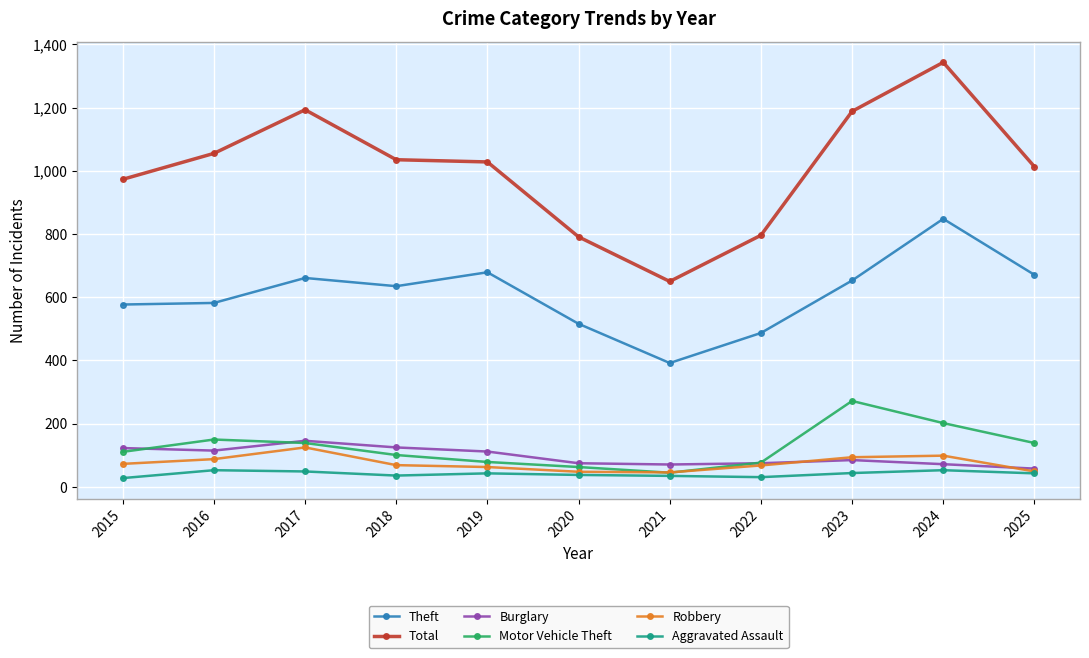

What is the difference between the highest and lowest values at 2021?

615